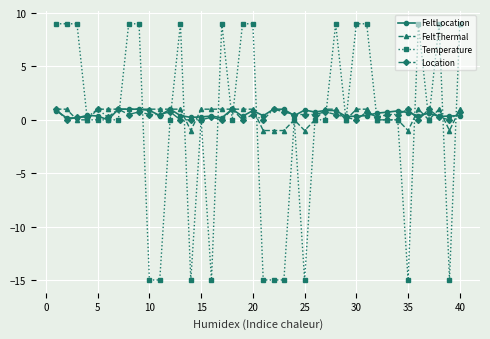

Count the number of categories in the chart.

40